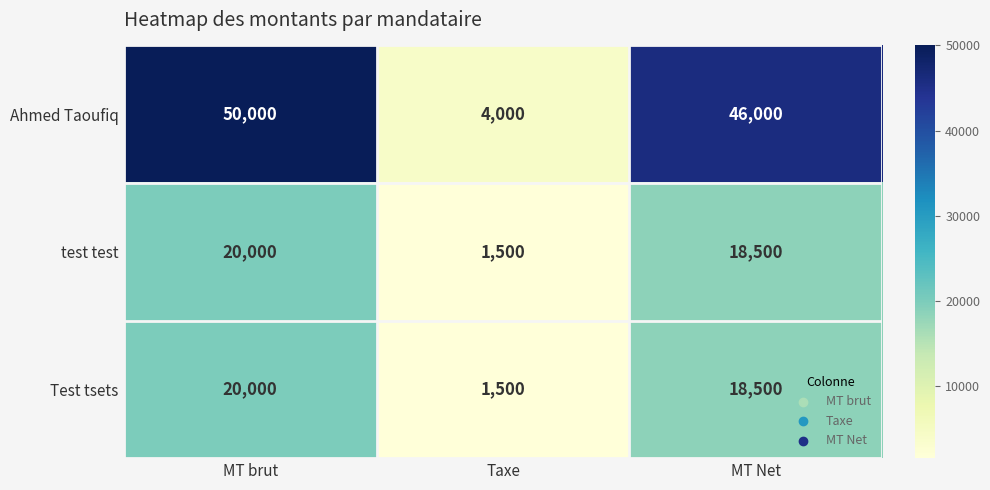

At which category does the chart reach its minimum across all series?

Taxe